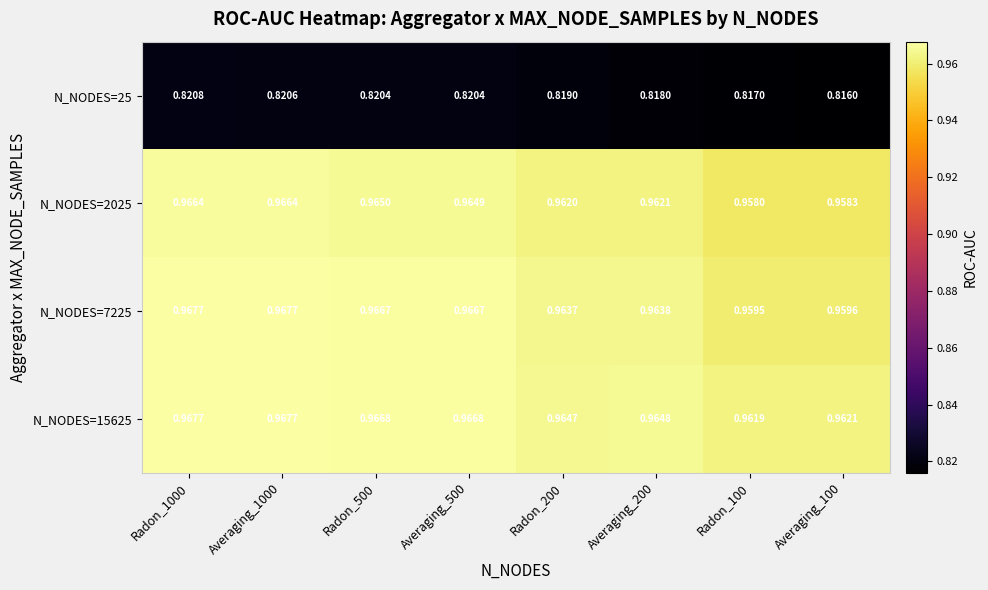

Is the value of N_NODES=25 at Averaging_200 greater than the value of N_NODES=2025 at Radon_200?

No